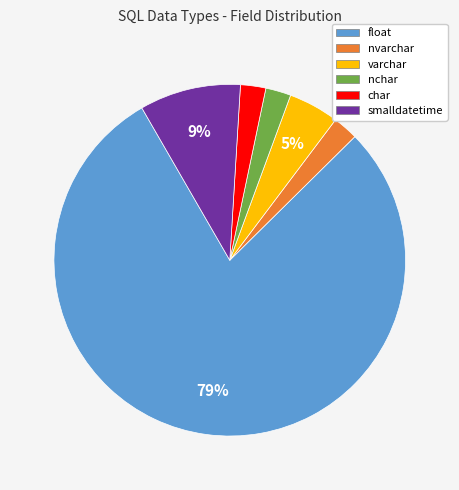

Do float and nchar together represent more than half of the pie?

Yes